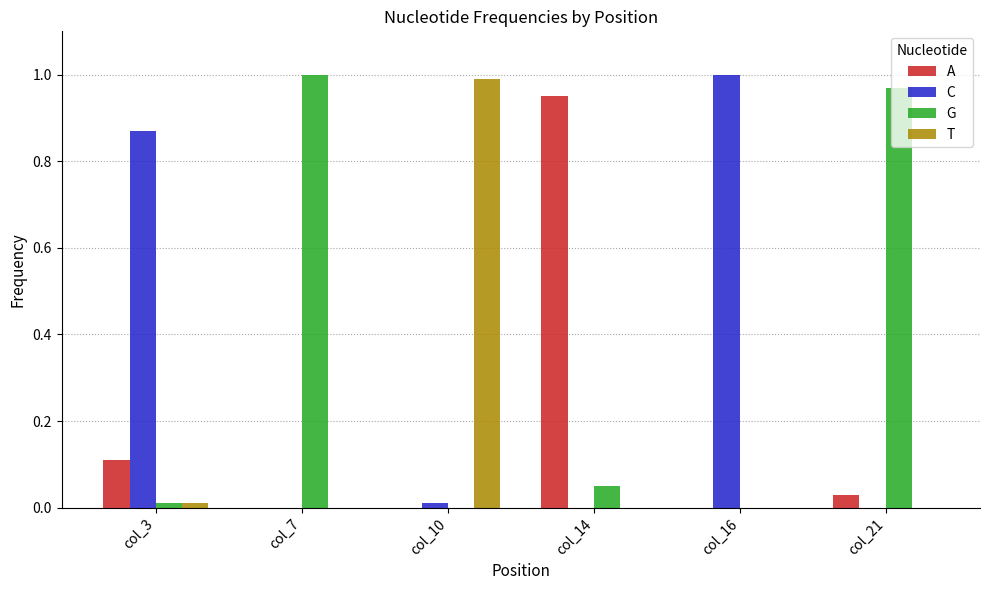

Is it true that G equals 0.6 at col_16?

False